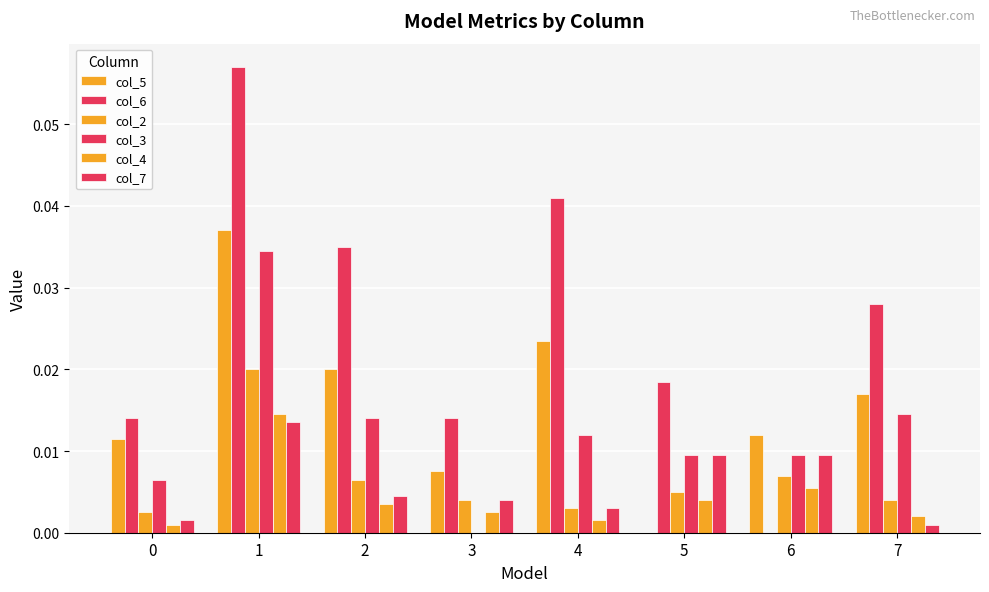

How many distinct data groups are displayed?

6